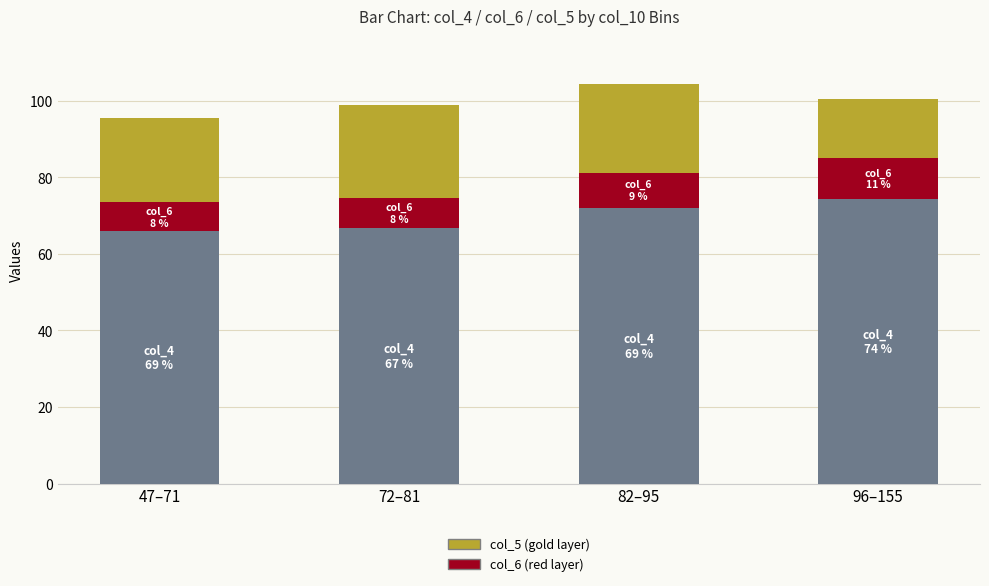

What is the total value across all series at 96–155?

100.5